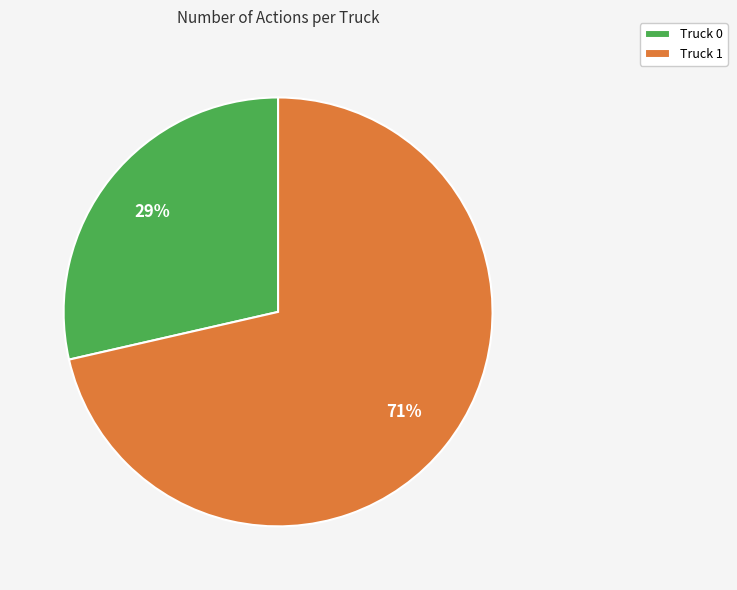

Do Truck 1 and Truck 0 together represent more than half of the pie?

Yes